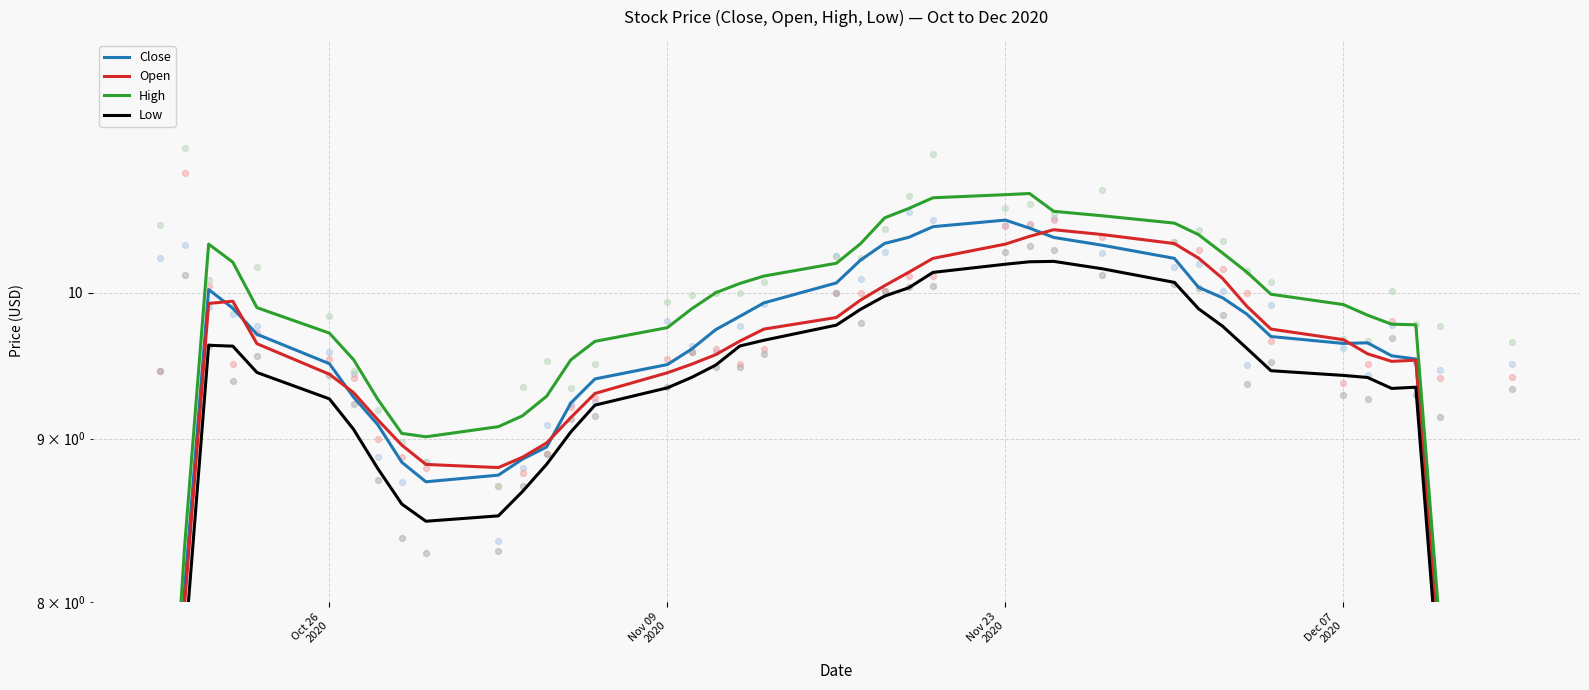

Which series contains the highest Y value?

High